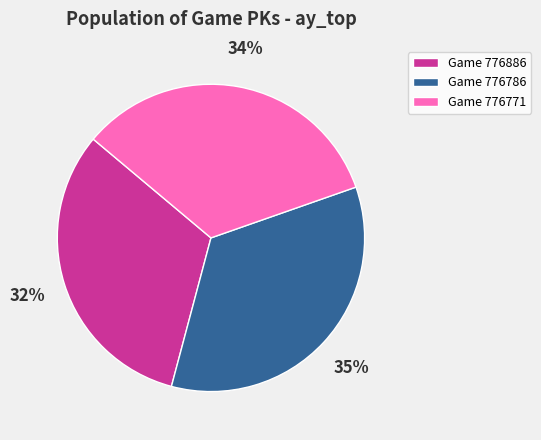

Approximately how many times larger is the value at Game 776786 compared to Game 776771?

1.0